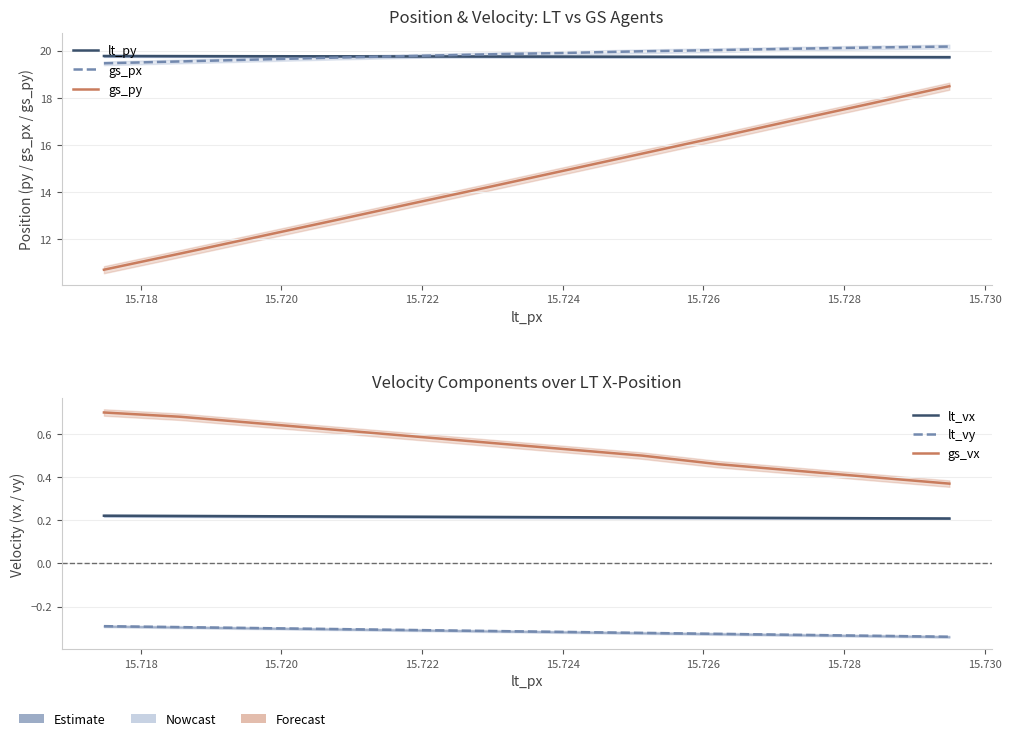

What is the average value of the lt_vy series?

-0.3